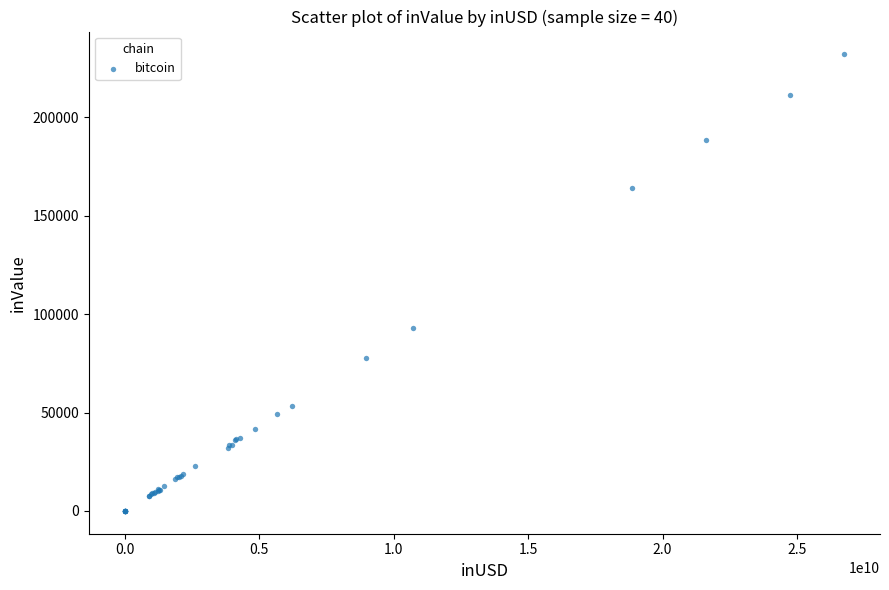

What Y value in the scatter plot is closest to 116045?

92822.3